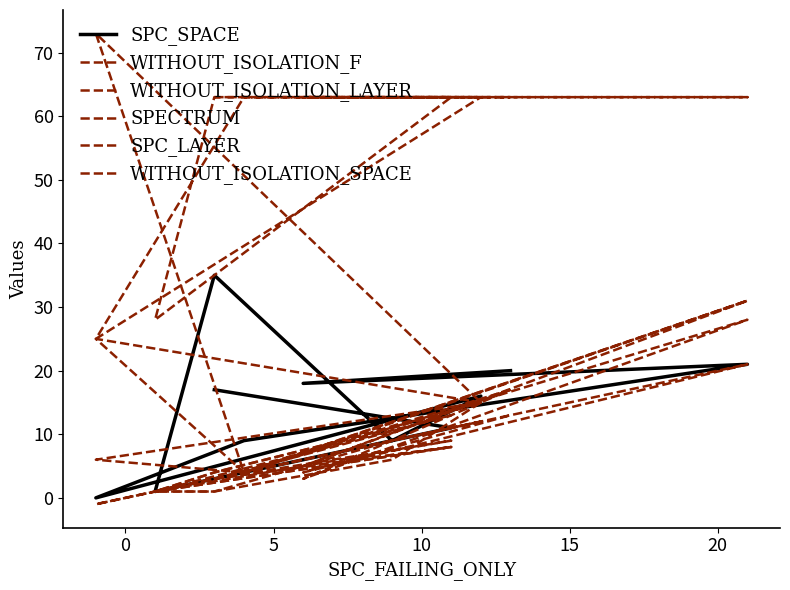

Is it true that WITHOUT_ISOLATION_SPACE equals 89 at 8?

False